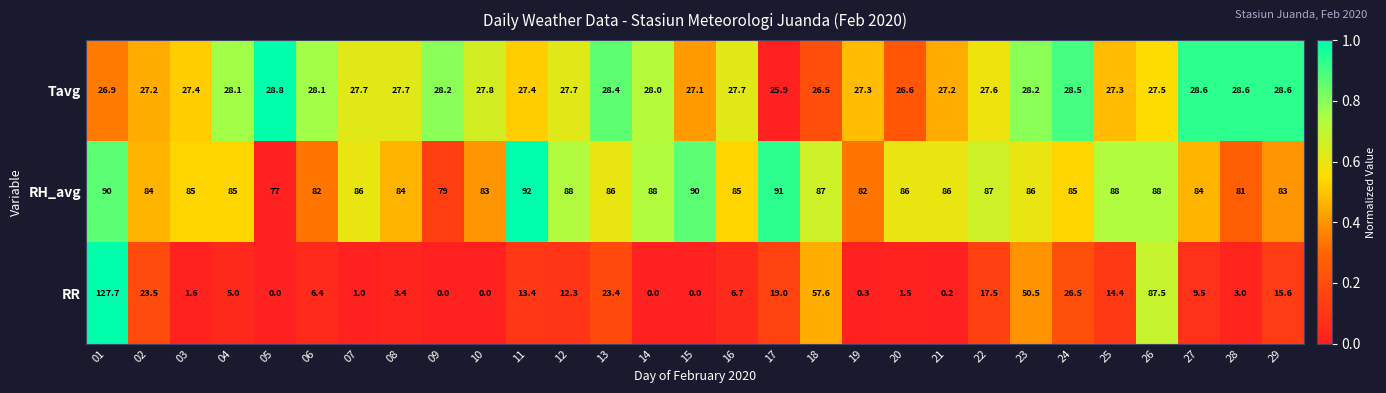

What is the approximate value of Tavg at 15?

27.1